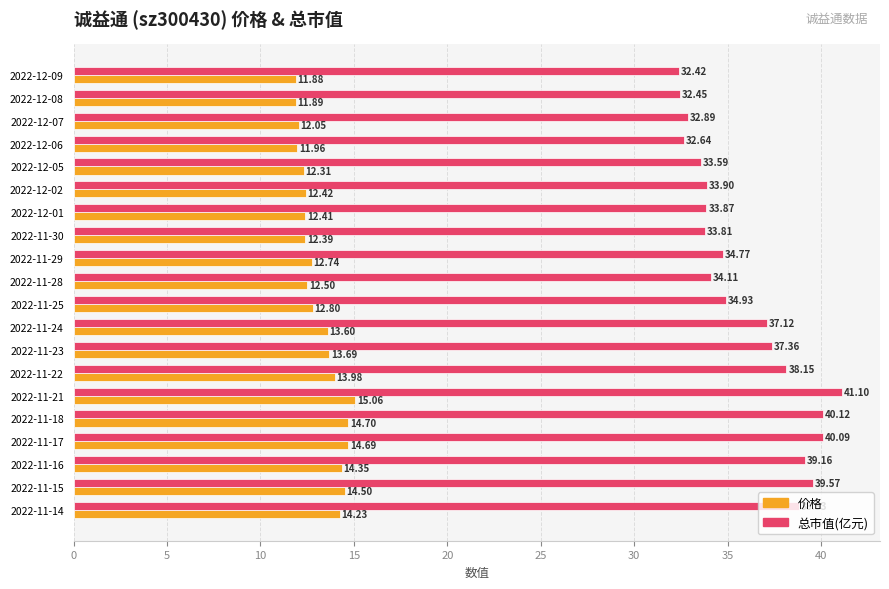

Which series changed the most between 2022-11-18 and 2022-11-14?

总市值(亿元)